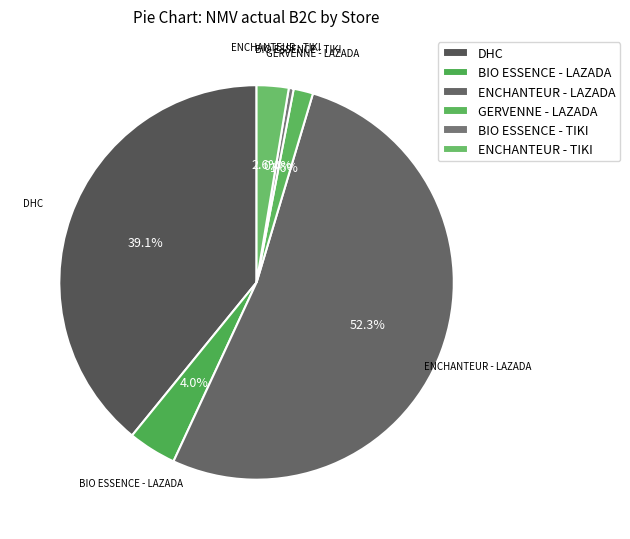

How many slices are in this pie chart?

6